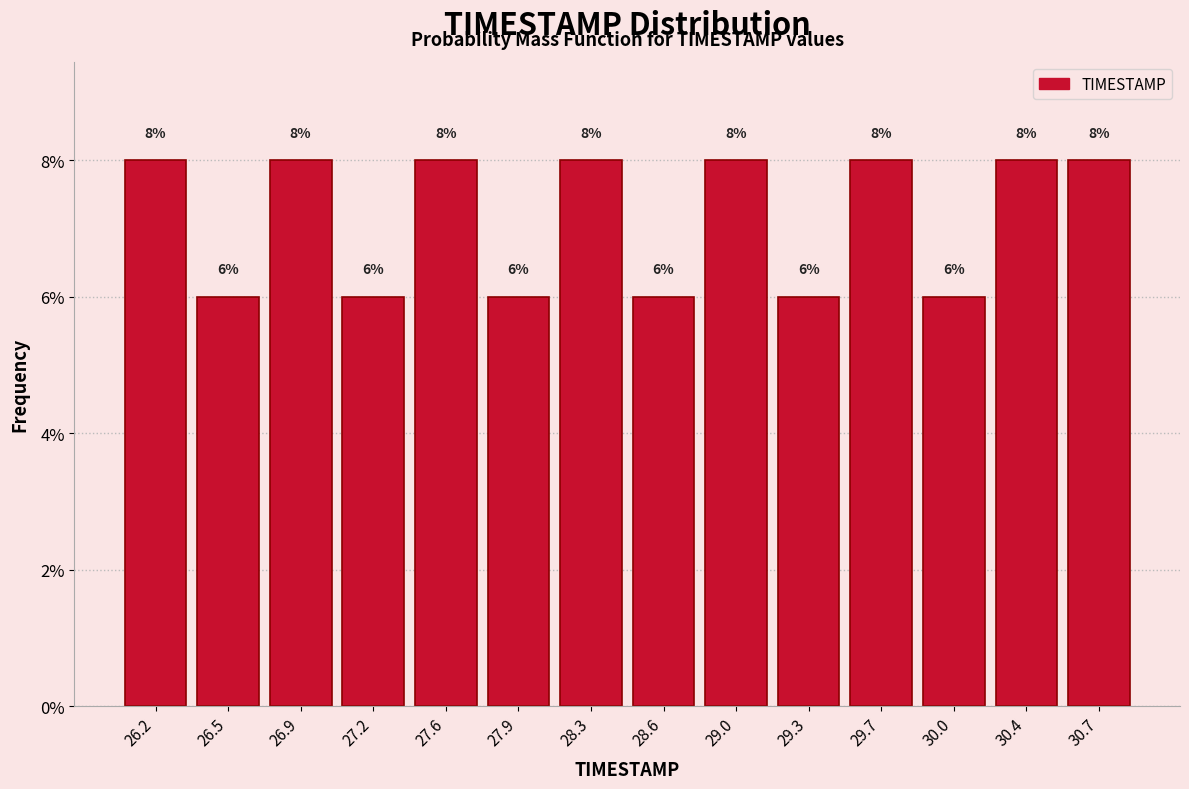

How tall is the bar that spans 30.55 to 30.90 on the x-axis?

8